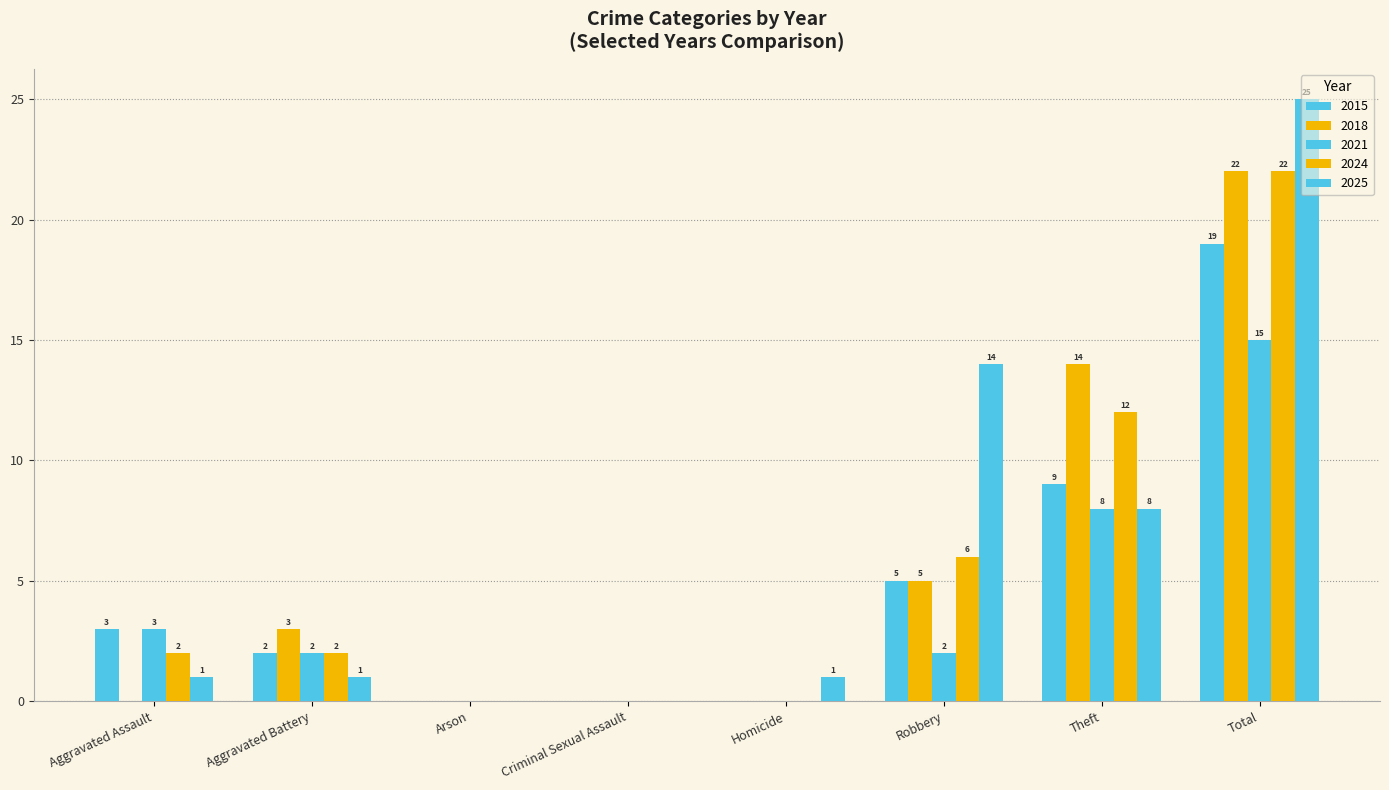

What position from the right is Theft?

2